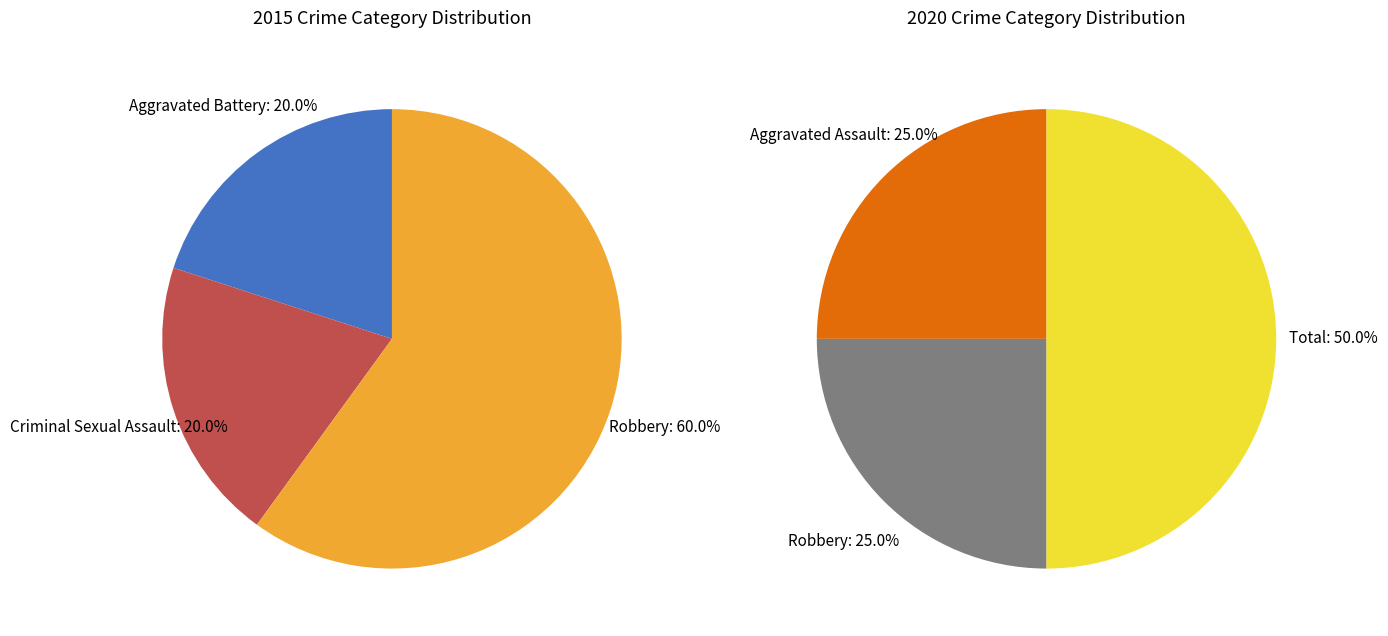

Combined, do 2 and 1 account for over 50%?

Yes